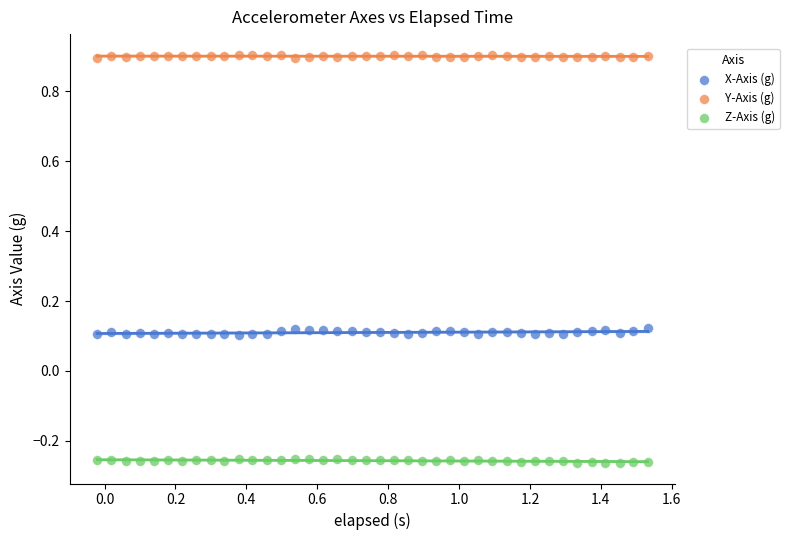

What are all the series names shown in the legend?

X-Axis (g), Y-Axis (g), Z-Axis (g)